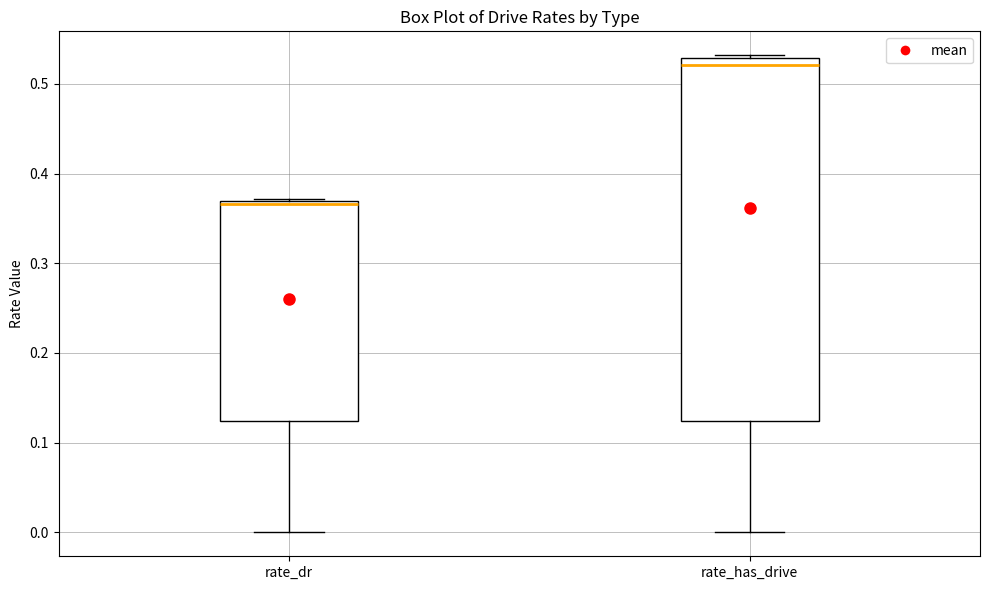

Which box has the highest median line?

rate_has_drive